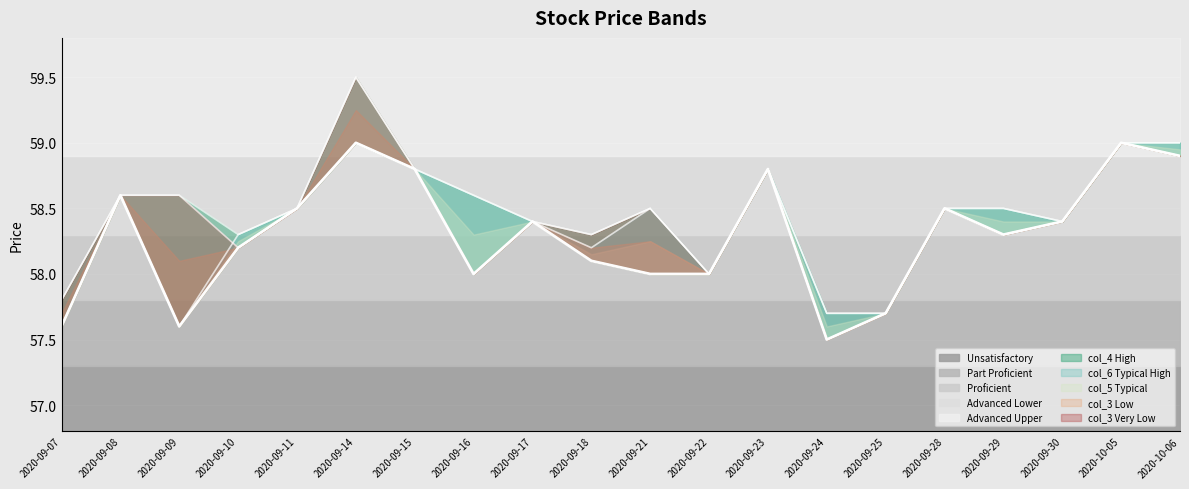

Does the chart display data point markers on the line(s)?

No